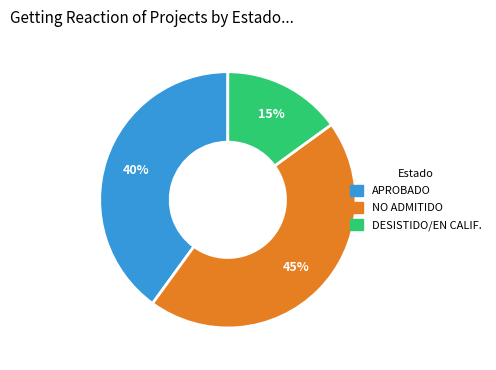

Is there a majority slice in this chart?

No